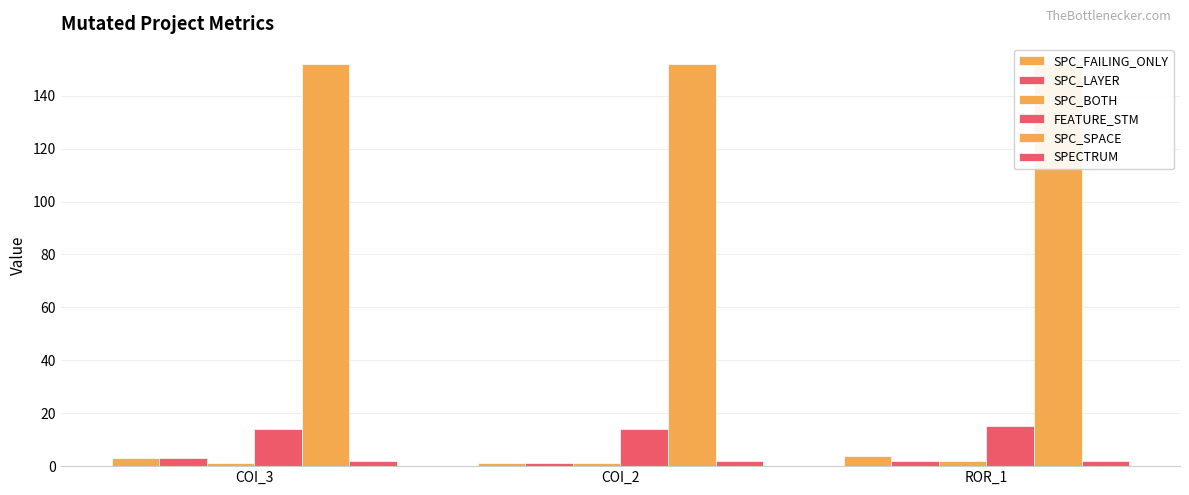

What value does the FEATURE_STM series have at COI_3?

14